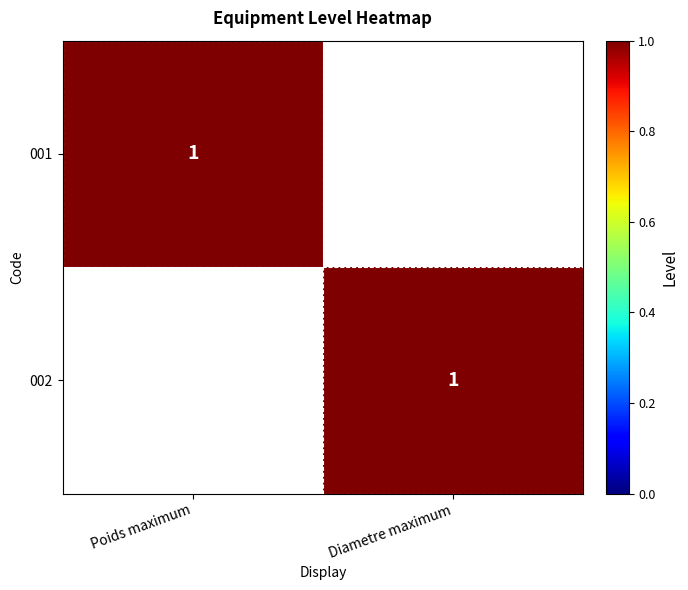

Is it true that 001 equals 2 at Poids maximum?

False